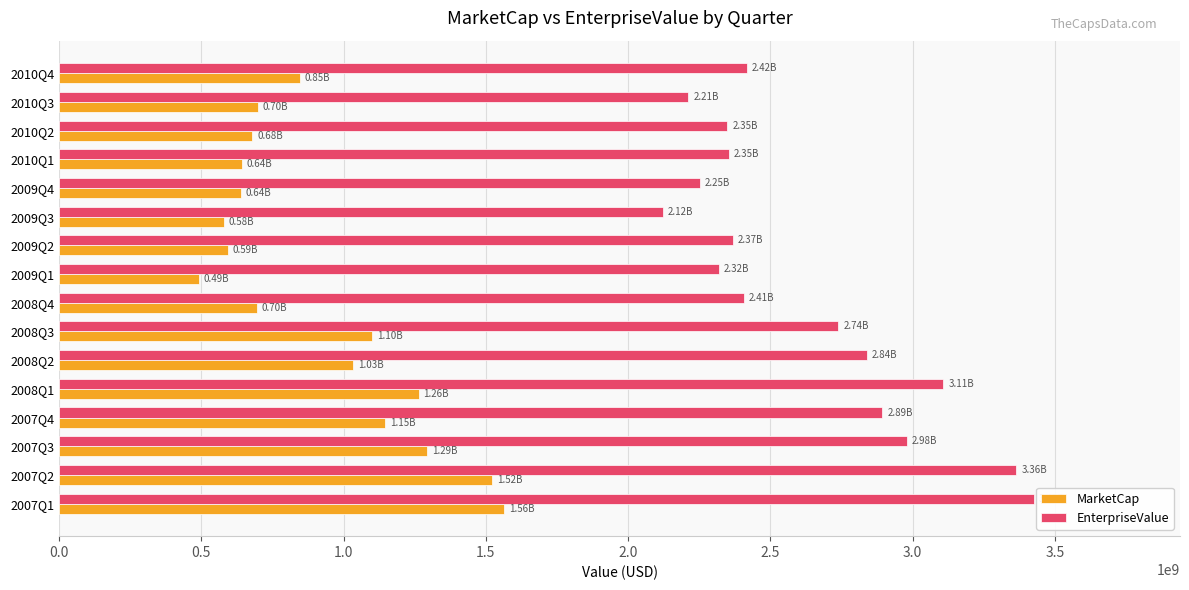

Between 2007Q1 and 2008Q1, which series saw the biggest shift?

EnterpriseValue